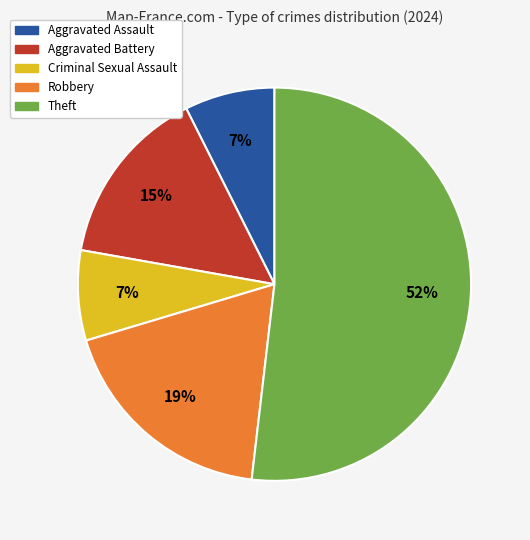

Is there a majority slice in this chart?

Yes